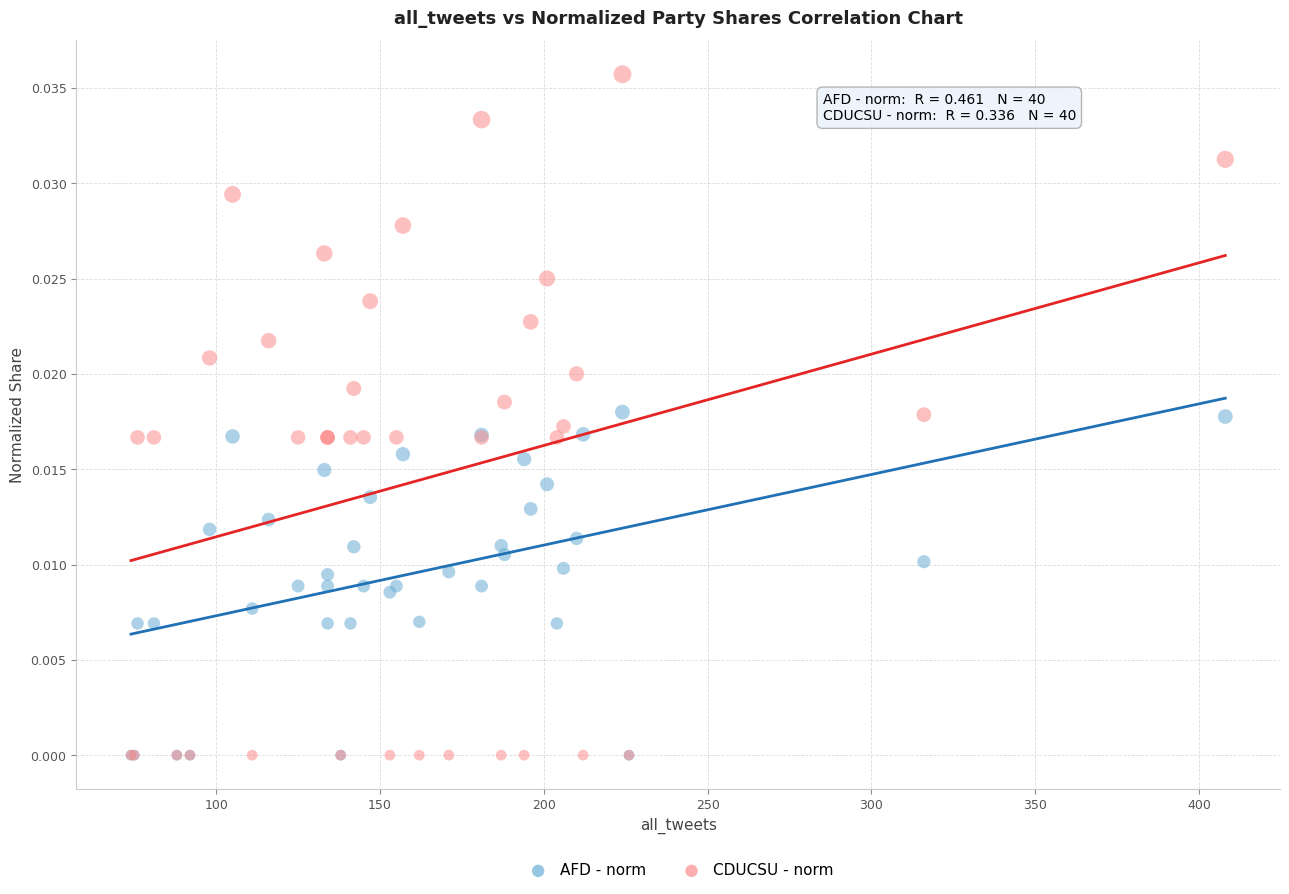

What are all the series names shown in the legend?

AFD - norm, CDUCSU - norm